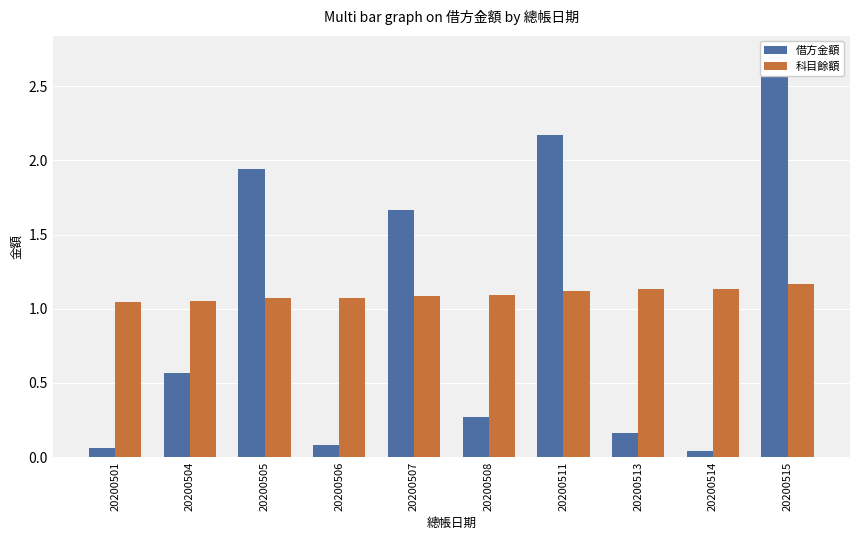

What is the sum of all 科目餘額 values?

11.0